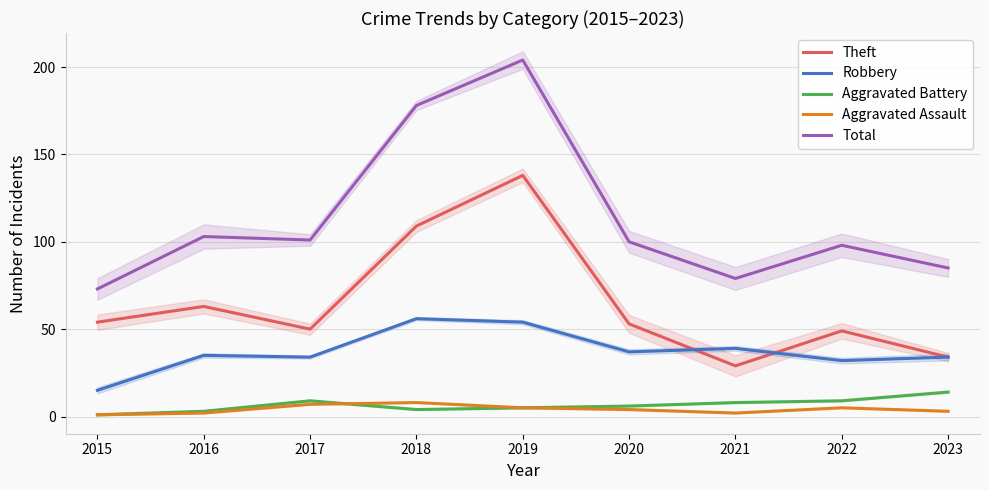

What are all the series names shown in the legend?

Theft, Robbery, Aggravated Battery, Aggravated Assault, Total